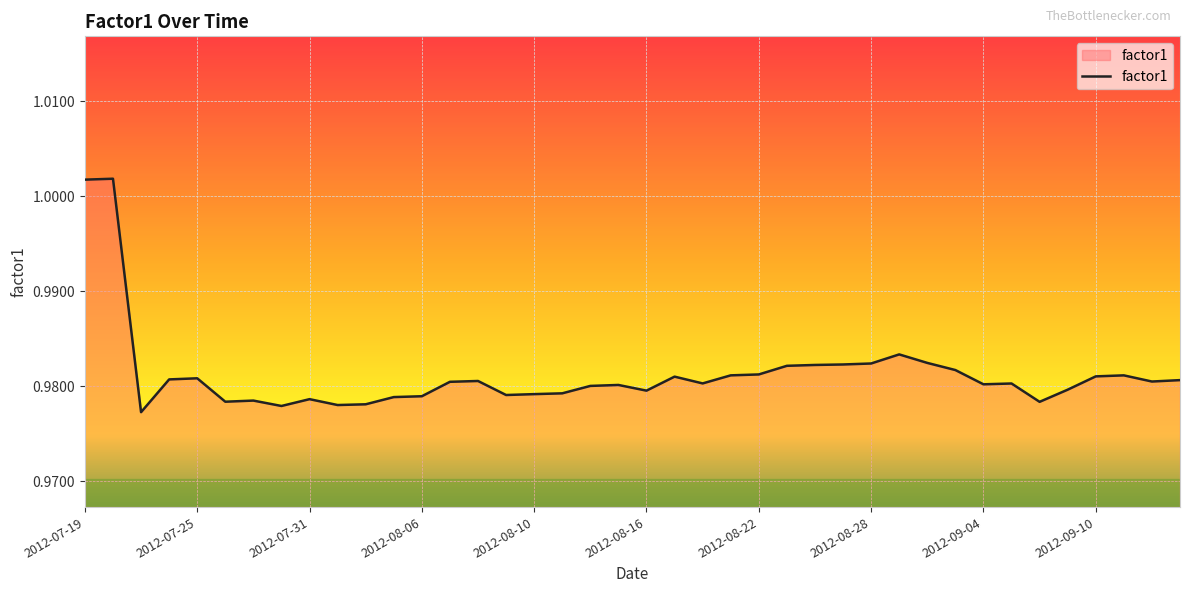

What is the sum of all values?

39.3